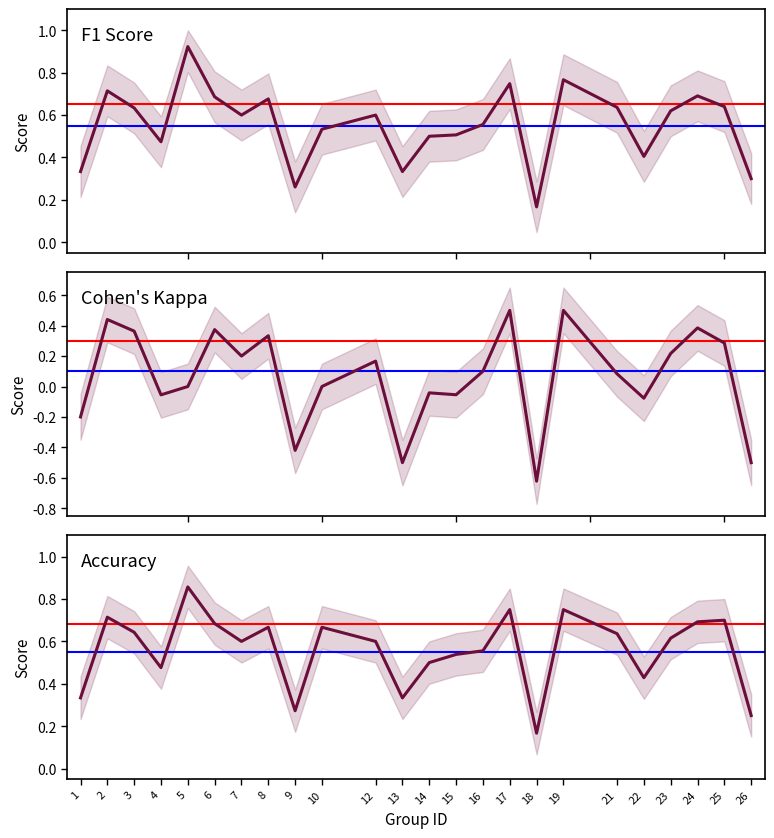

What is the difference between the f1 values at 19 and 12?

0.2